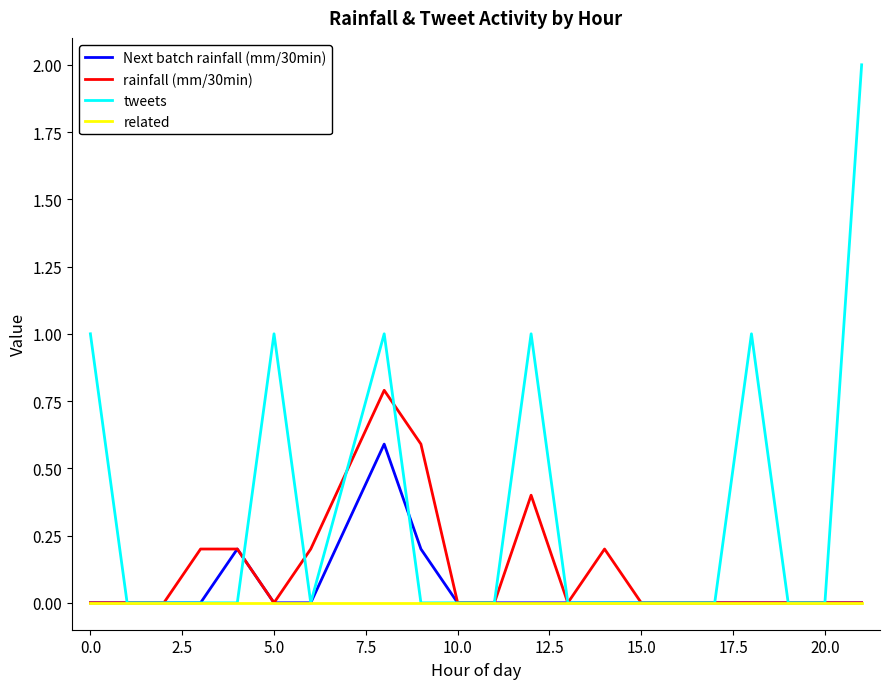

Which series has the largest range (max minus min)?

tweets